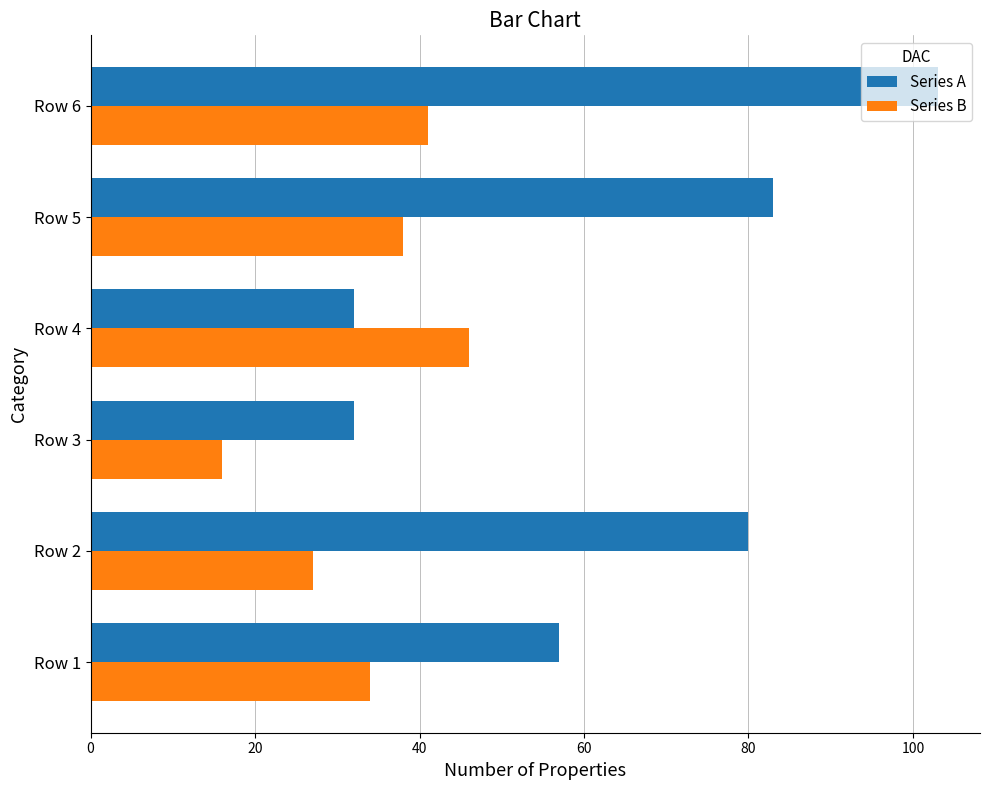

At which label is Series A closest to 67?

Row 1